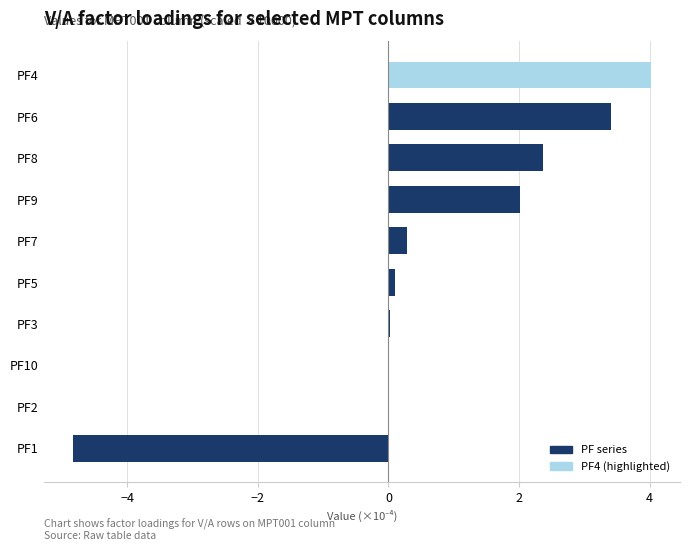

What is the change in value from PF7 to PF9?

+1.7